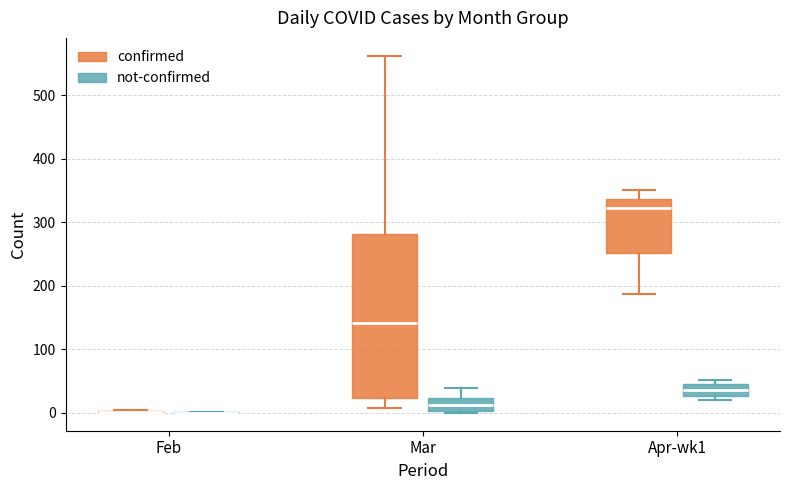

Comparing the boxes themselves (not the whiskers), which one is the tallest?

Mar (confirmed)